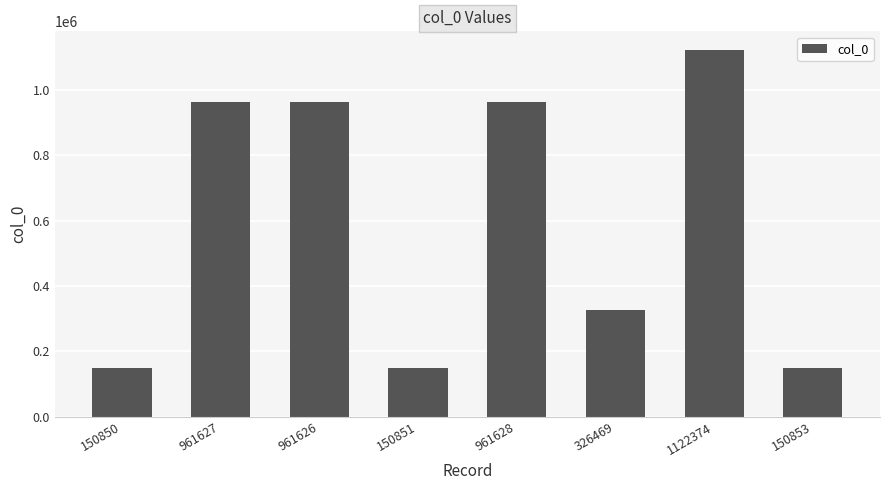

Is it true that the value at 961628 is 1651036?

False